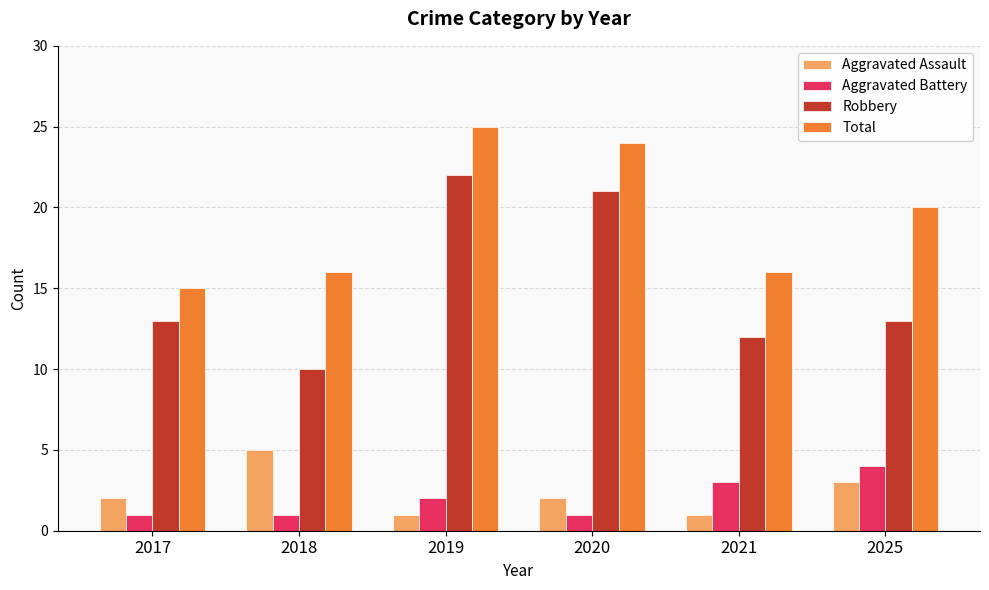

True or false: Aggravated Assault has a value of 3 at 2020.

False